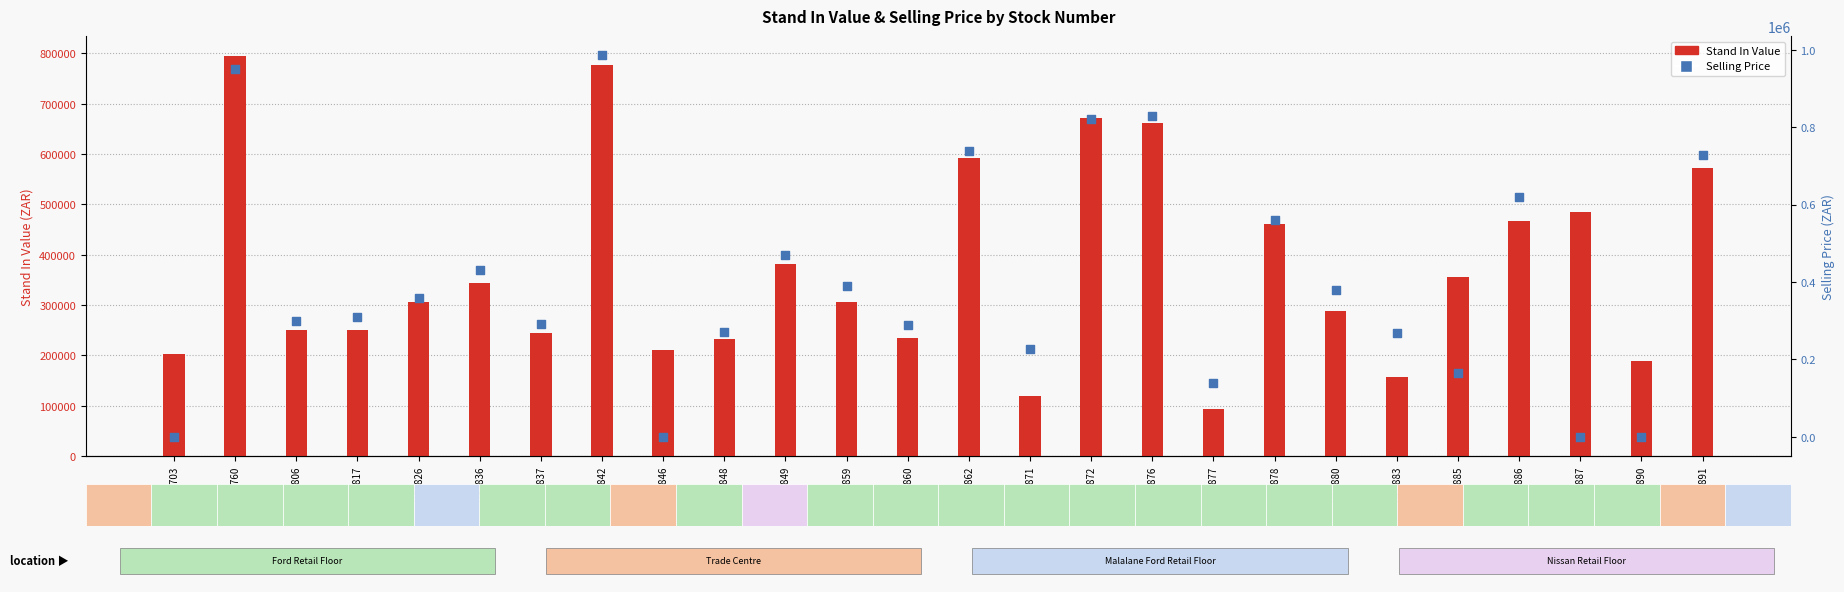

At how many categories does at least one series exceed 580483?

7